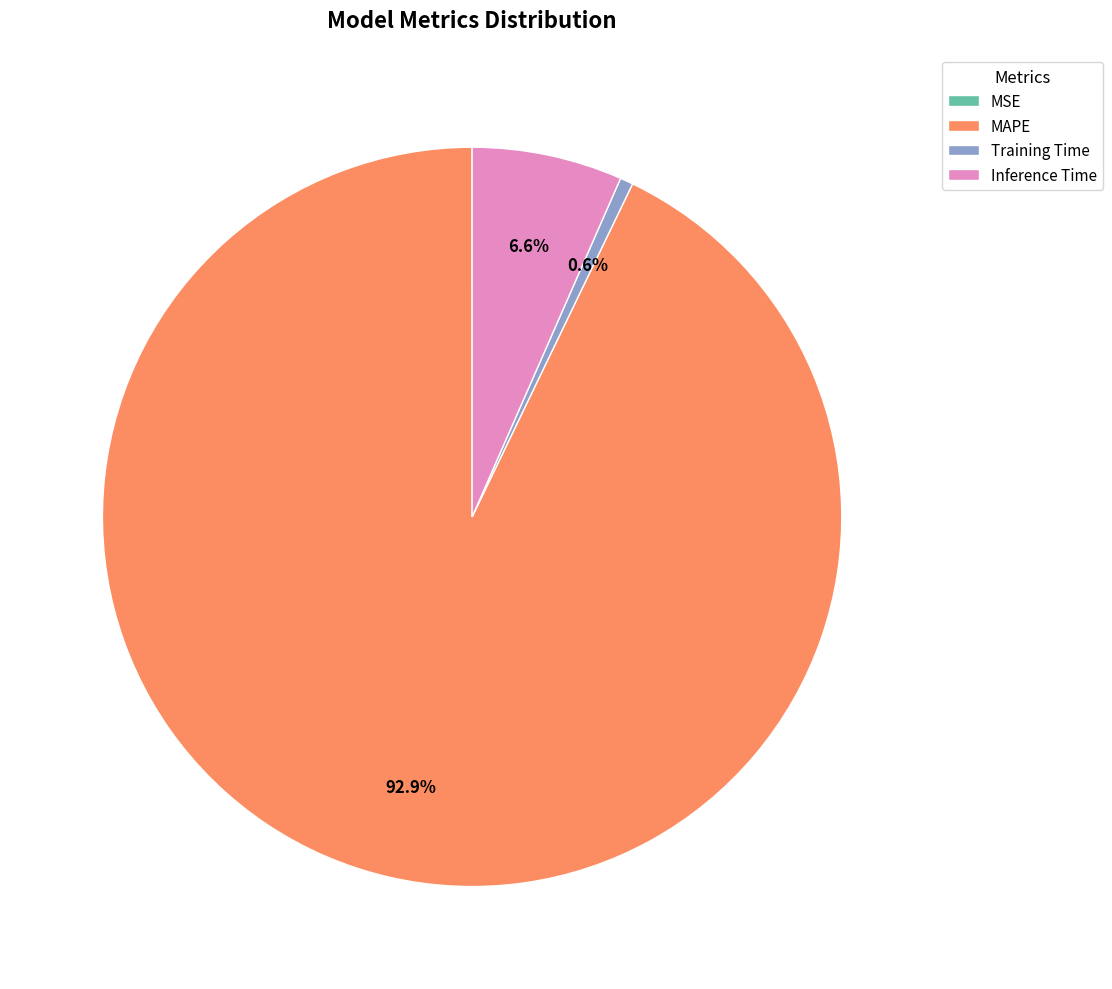

Which category has the biggest portion of the pie?

MAPE